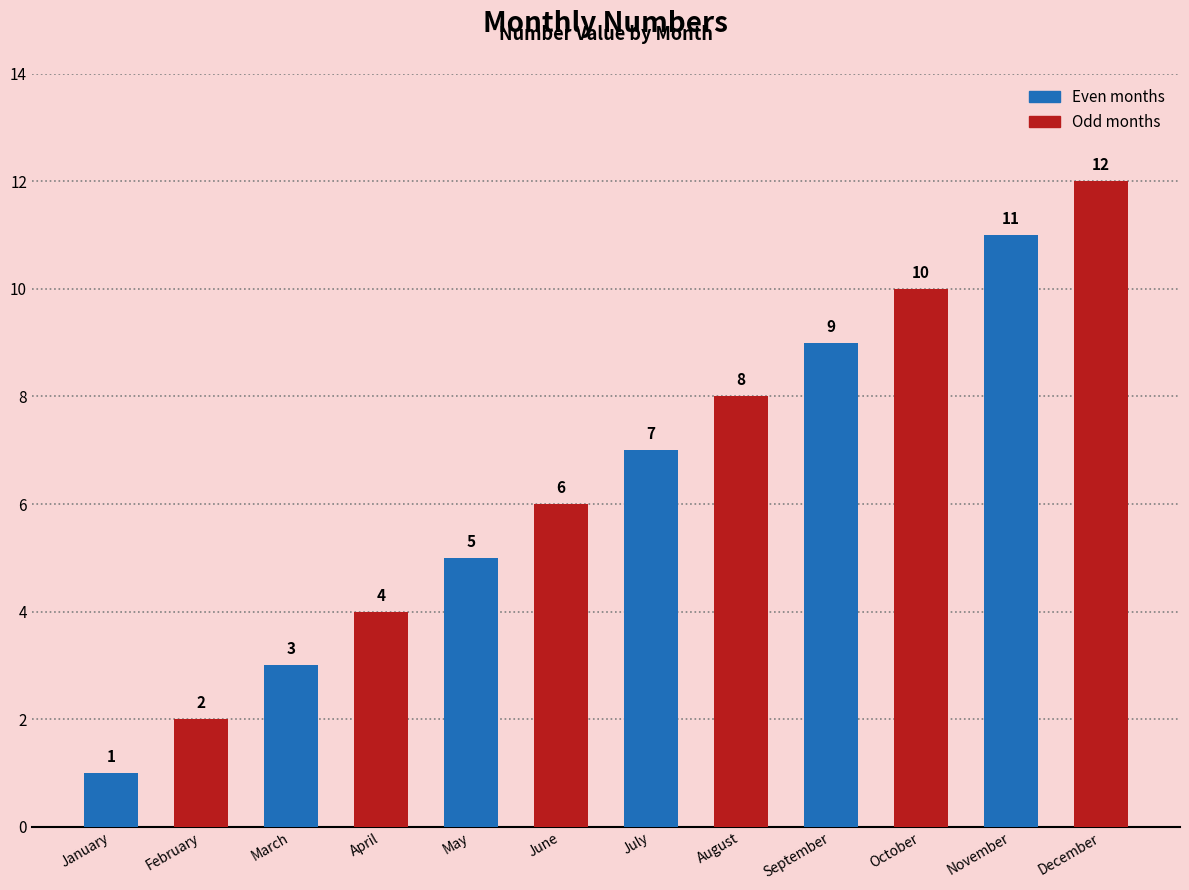

Are the bars grouped side by side (vs. stacked)?

No